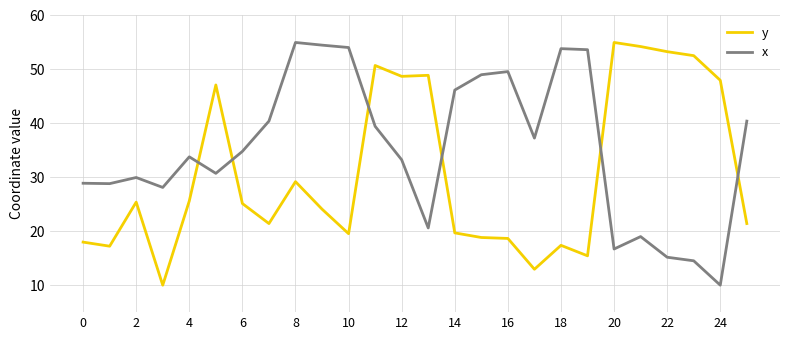

Which series has the largest total across all categories?

x